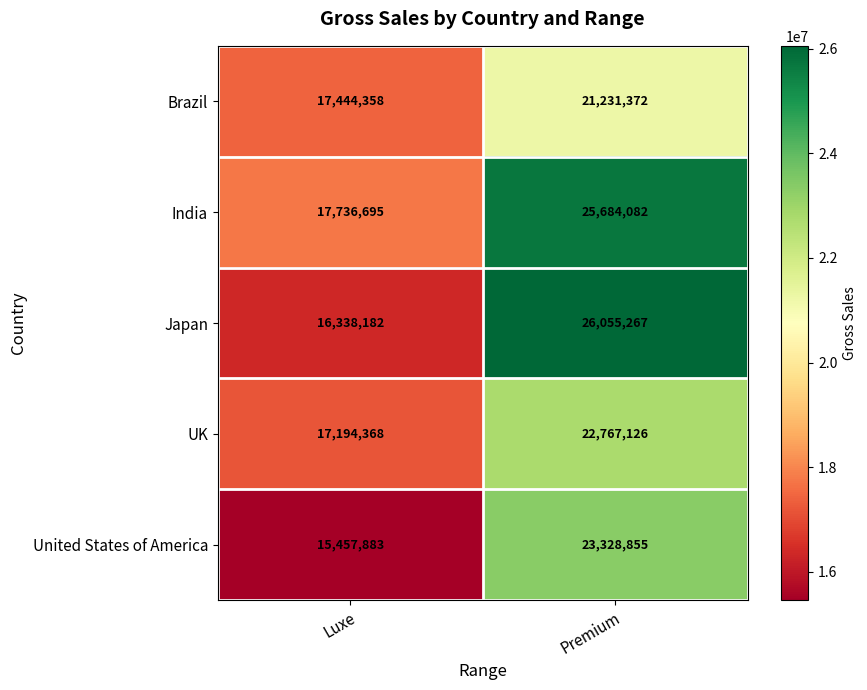

Where is India nearest to the value 21710388?

Luxe